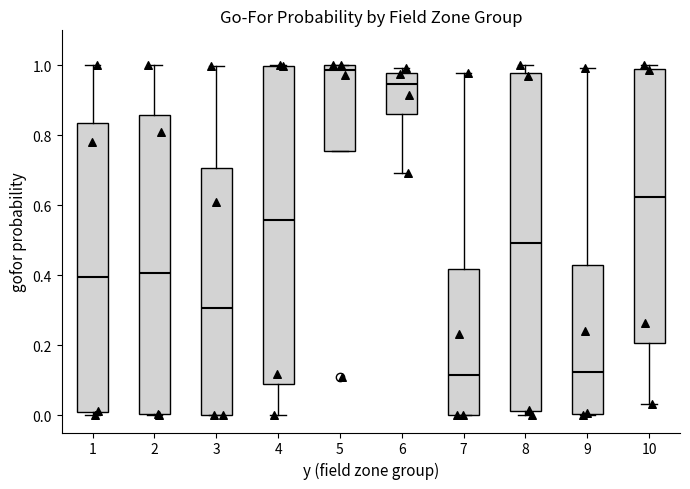

Reading left to right, read every box against the y-axis: the position of its median line, the range the box covers, and the ends of its whiskers. The values are not printed on the chart, so give them approximately, as read against the axis.

1: median 0.40, box 0.00 to 0.84, whiskers 0.00 (just below the box's lower edge) to 1.00
2: median 0.40, box 0.00 to 0.86, whiskers 0.00 to 1.00
3: median 0.30, box 0.00 to 0.70, whiskers 0.00 to 1.00
4: median 0.56, box 0.08 to 1.00, whiskers 0.00 to 1.00
5: median 0.98, box 0.76 to 1.00, whiskers 0.76 to 1.00
6: median 0.94, box 0.86 to 0.98, whiskers 0.70 to 1.00
7: median 0.12, box 0.00 to 0.42, whiskers 0.00 to 0.98
8: median 0.50, box 0.02 to 0.98, whiskers 0.00 to 1.00
9: median 0.12, box 0.00 to 0.42, whiskers 0.00 to 1.00
10: median 0.62, box 0.20 to 0.98, whiskers 0.04 to 1.00